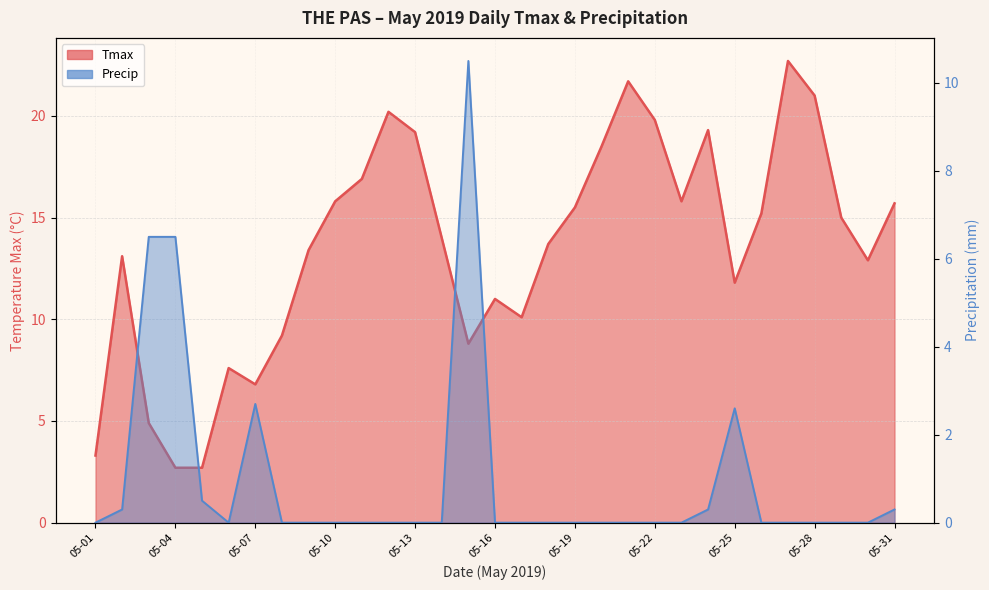

Between 05-30 and 05-18, which is larger?

05-18